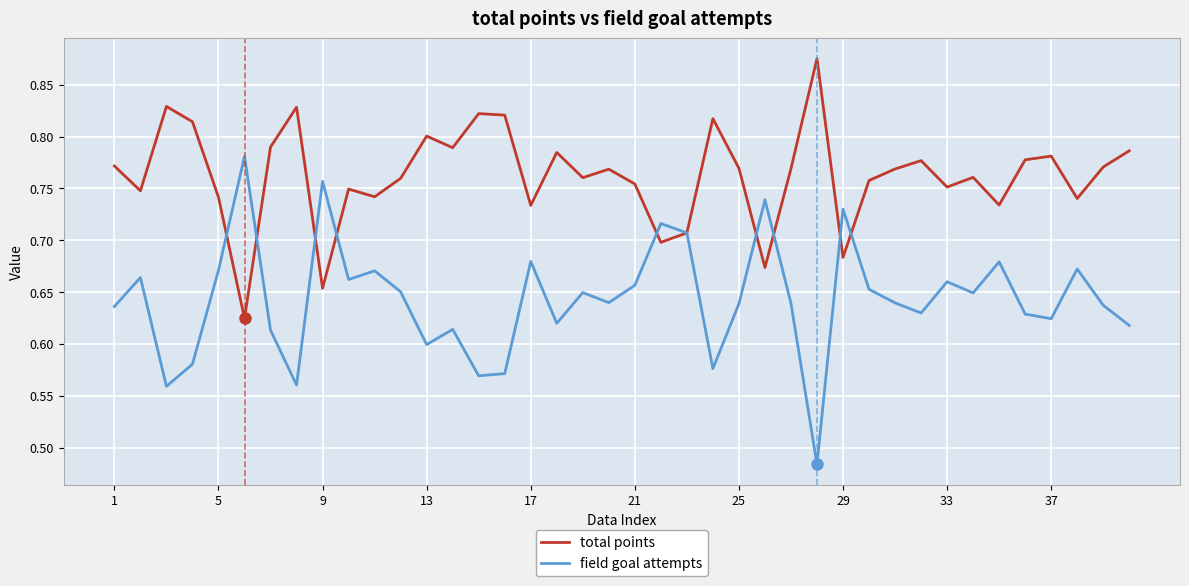

List the series in order of their peak value, lowest first.

field goal attempts, total points